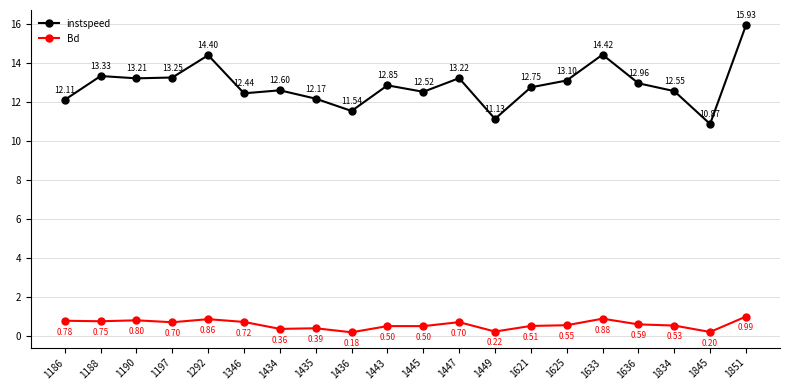

What is the difference between the Bd values at 1625 and 1188?

0.2